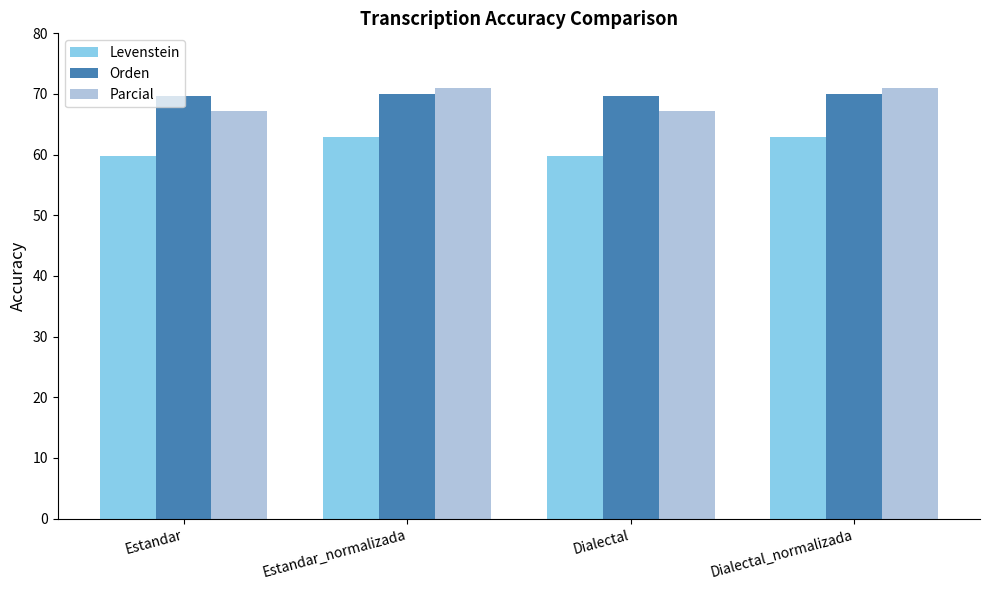

What is the difference between the maximum and minimum values in the Parcial series?

3.7